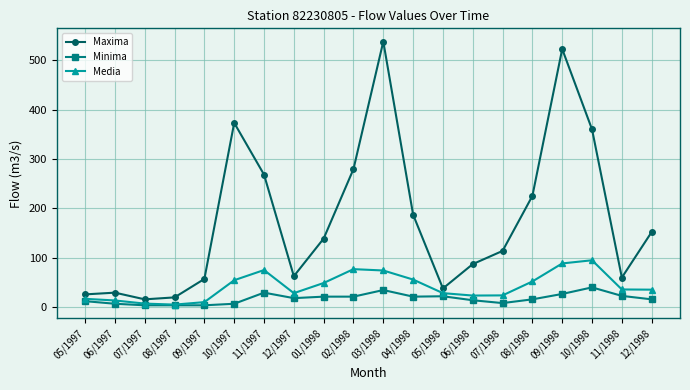

What is the maximum value for Maxima?

538.0